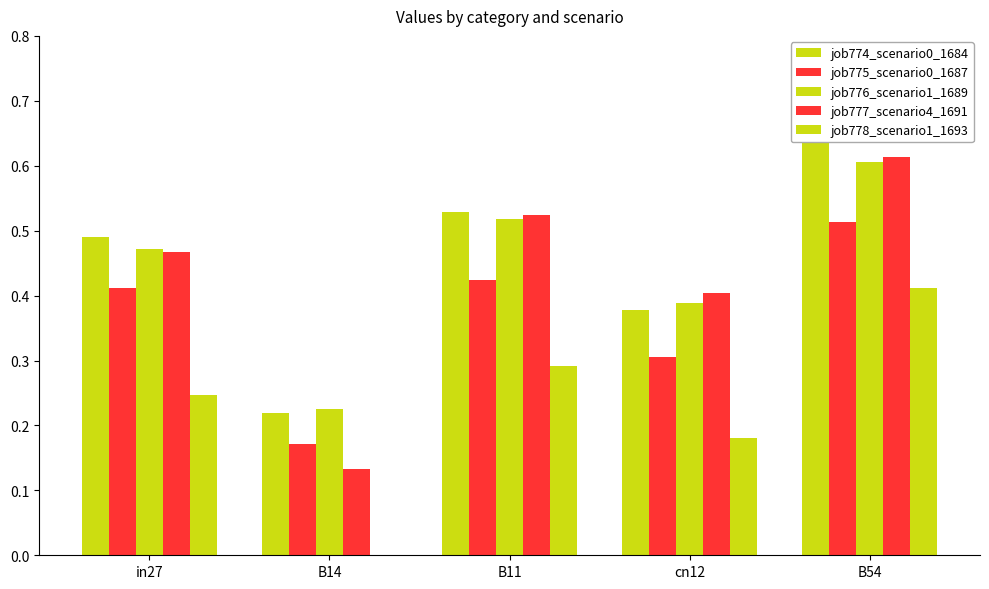

What value does the job775_scenario0_1687 series have at B54?

0.5